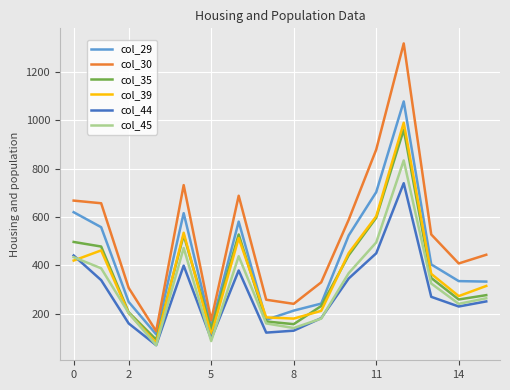

True or false: col_30 and col_39 cross at least once.

False